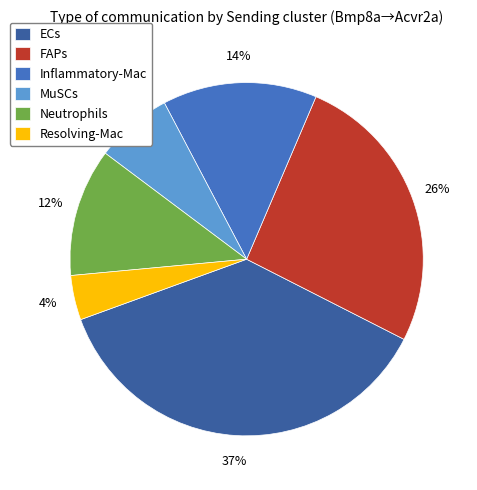

To the nearest percent, what is the average slice percentage?

17%